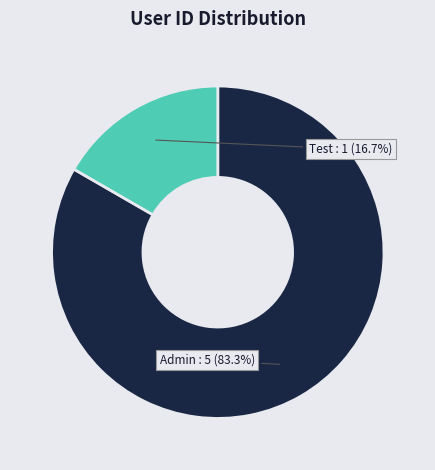

Is there any slice that represents more than half of the pie?

Yes